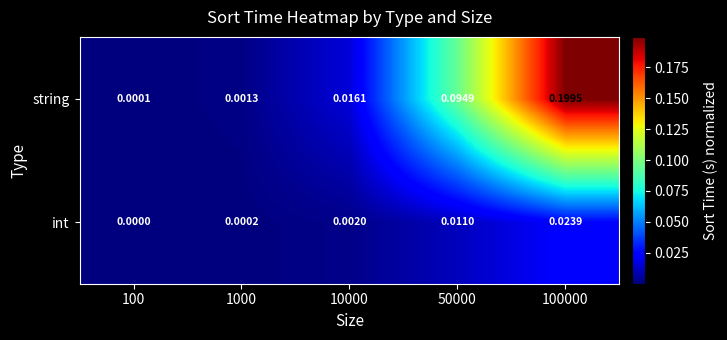

What is the difference between the highest and lowest values at 100000?

0.2